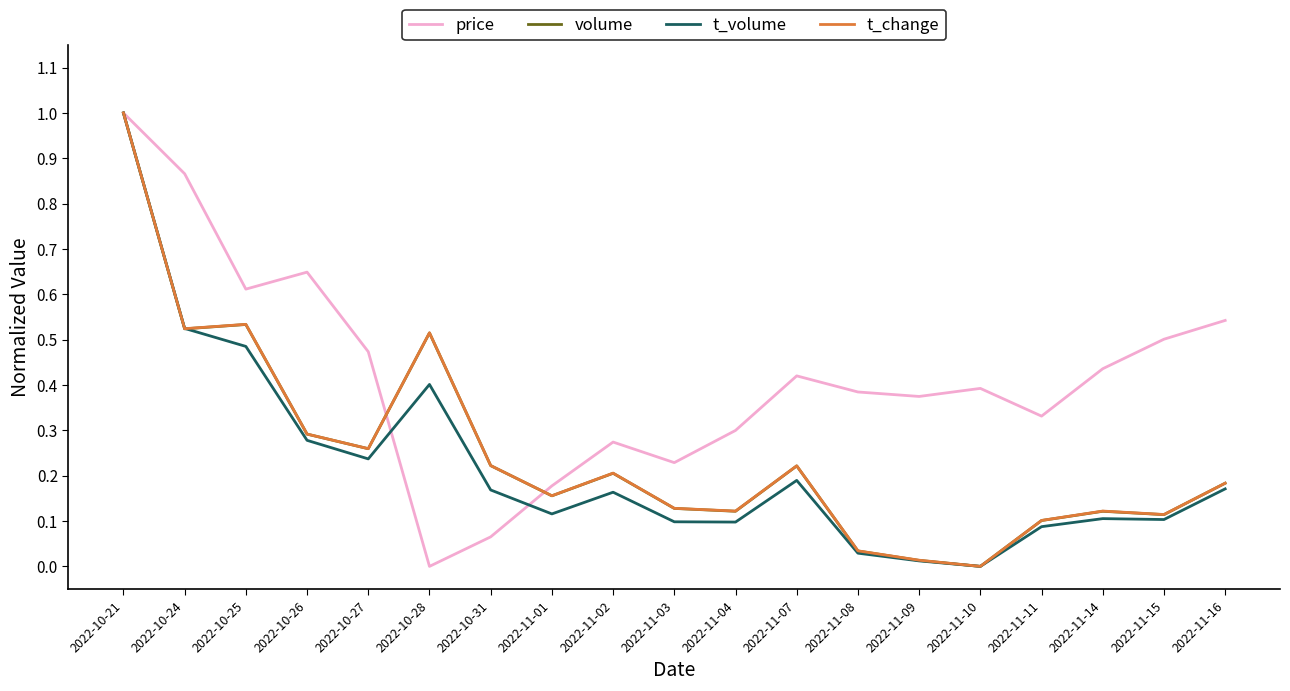

What is the total value across all series at 2022-11-02?

0.8